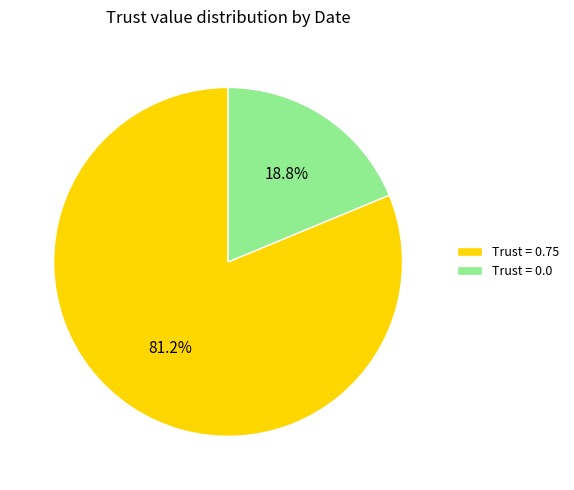

Count the number of slices in the pie.

2